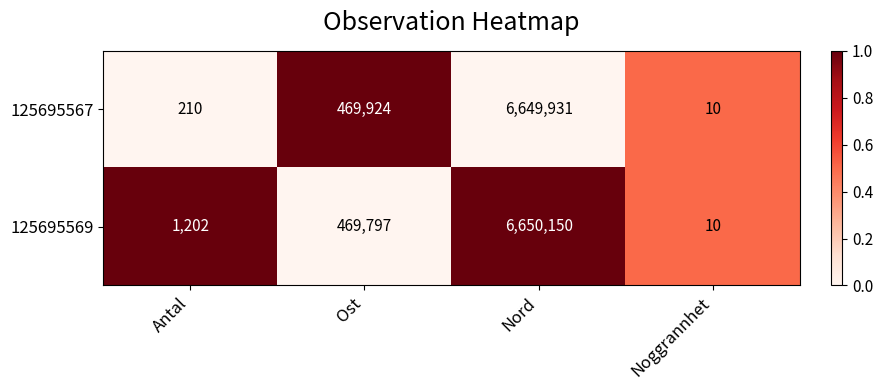

What is the total value across all series at Antal?

1412